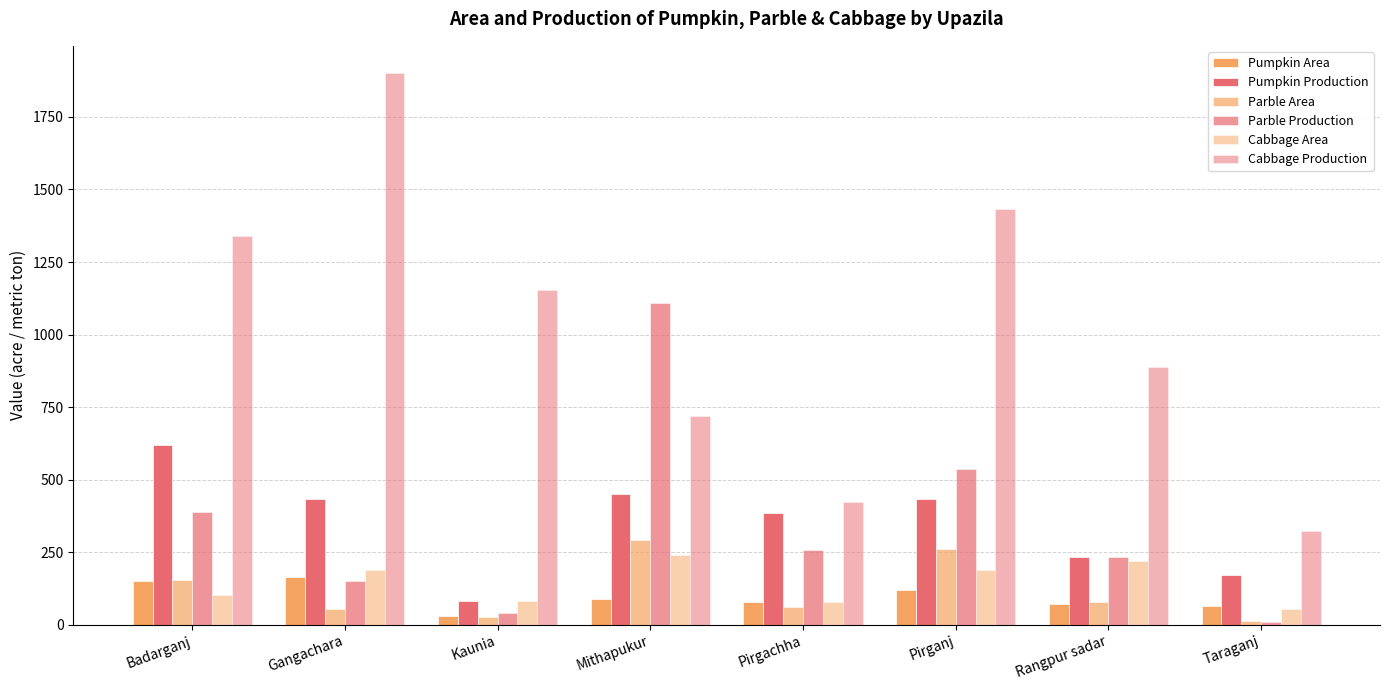

What is the smallest value displayed?

11.0